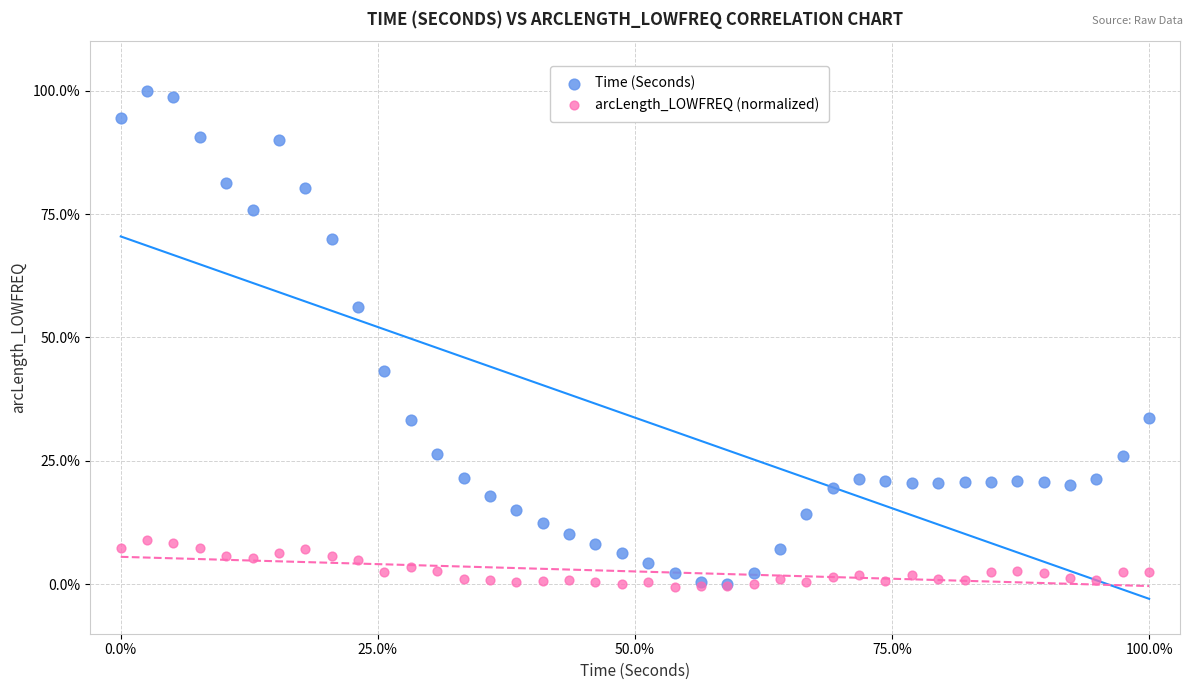

What are all the series names shown in the legend?

Time (Seconds), arcLength_LOWFREQ (normalized)